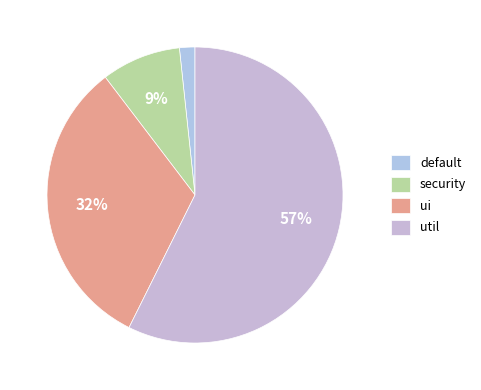

How many segments does this pie chart have?

4